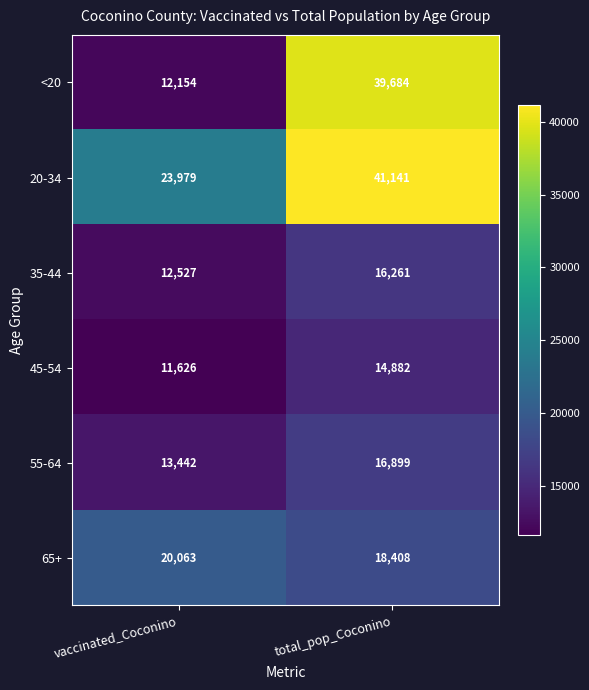

At vaccinated_Coconino, list the series in order from smallest to largest.

45-54, <20, 35-44, 55-64, 65+, 20-34